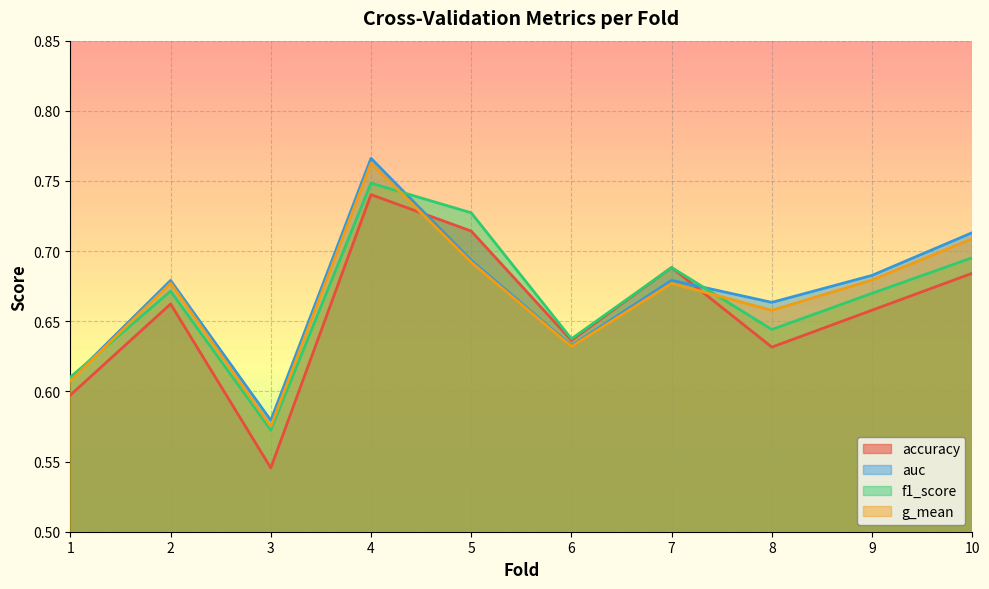

Rank the series at 5 from highest to lowest value.

f1_score, accuracy, auc, g_mean